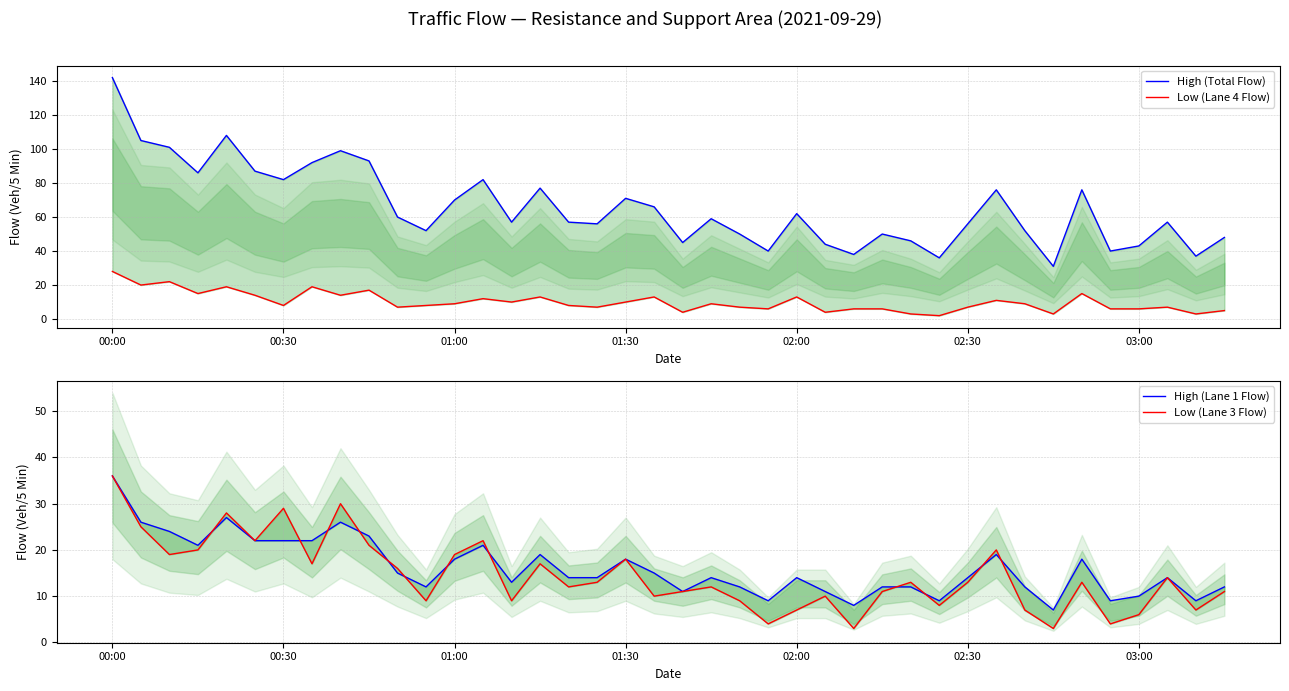

What is the minimum value for Low (Lane 3 Flow)?

3